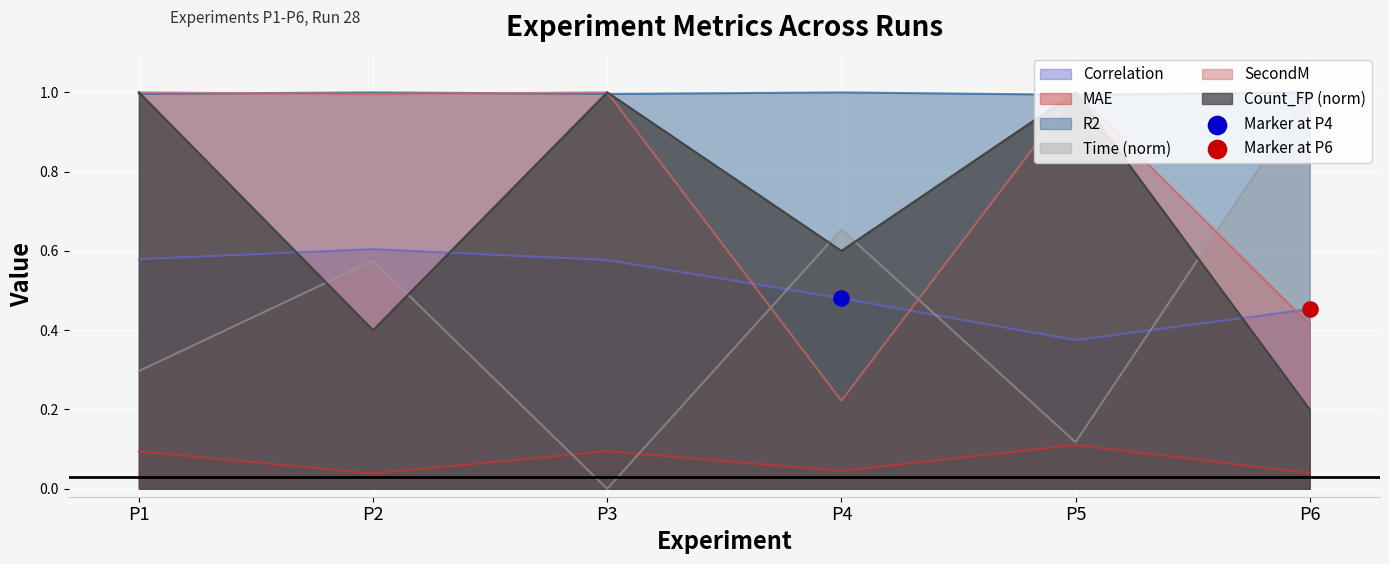

At which category is the sum across all series the highest?

P1